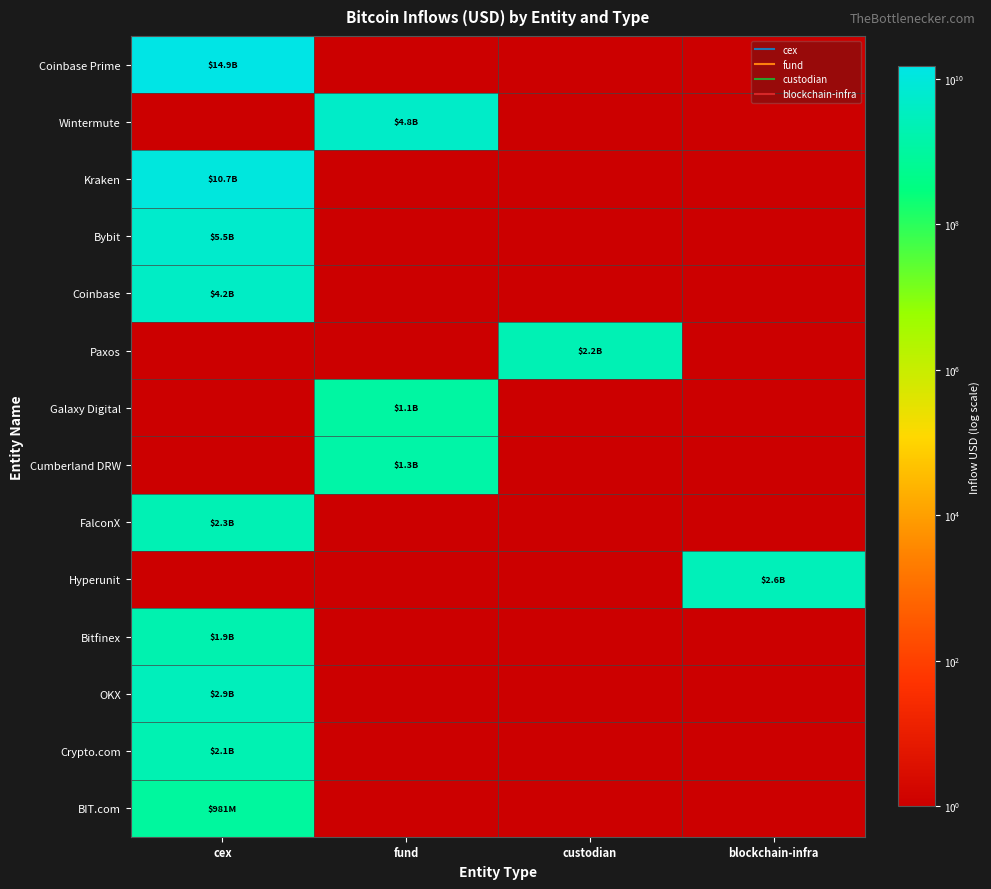

Reading right to left, what are all the values shown in this chart?

Coinbase Prime: blockchain-infra=1.0	custodian=1.0	fund=1.0	cex=14858279855.7
Wintermute: blockchain-infra=1.0	custodian=1.0	fund=4847786562.5	cex=1.0
Kraken: blockchain-infra=1.0	custodian=1.0	fund=1.0	cex=10715808152.5
Bybit: blockchain-infra=1.0	custodian=1.0	fund=1.0	cex=5511751756.6
Coinbase: blockchain-infra=1.0	custodian=1.0	fund=1.0	cex=4163227141.6
Paxos: blockchain-infra=1.0	custodian=2197212352.0	fund=1.0	cex=1.0
Galaxy Digital: blockchain-infra=1.0	custodian=1.0	fund=1132323801.3	cex=1.0
Cumberland DRW: blockchain-infra=1.0	custodian=1.0	fund=1349471348.7	cex=1.0
FalconX: blockchain-infra=1.0	custodian=1.0	fund=1.0	cex=2255879660.7
Hyperunit: blockchain-infra=2645504745.1	custodian=1.0	fund=1.0	cex=1.0
Bitfinex: blockchain-infra=1.0	custodian=1.0	fund=1.0	cex=1883756834.3
OKX: blockchain-infra=1.0	custodian=1.0	fund=1.0	cex=2945309698.7
Crypto.com: blockchain-infra=1.0	custodian=1.0	fund=1.0	cex=2060458130.3
BIT.com: blockchain-infra=1.0	custodian=1.0	fund=1.0	cex=981036856.4